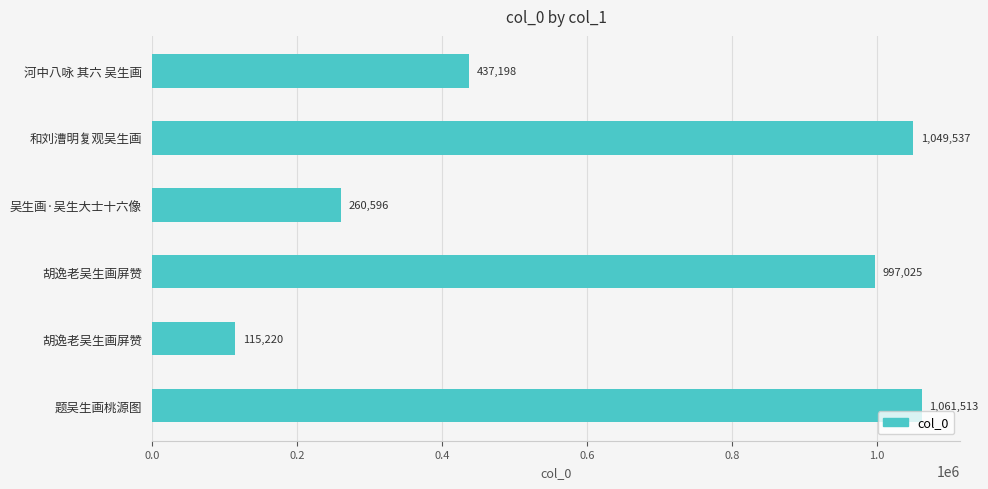

What is the maximum value shown in the chart?

1061513